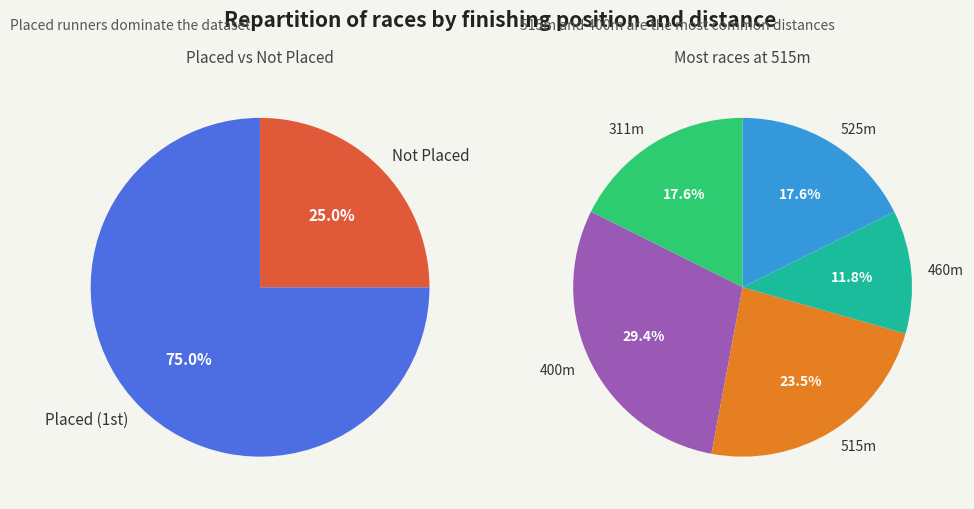

How many slices are in this pie chart?

5